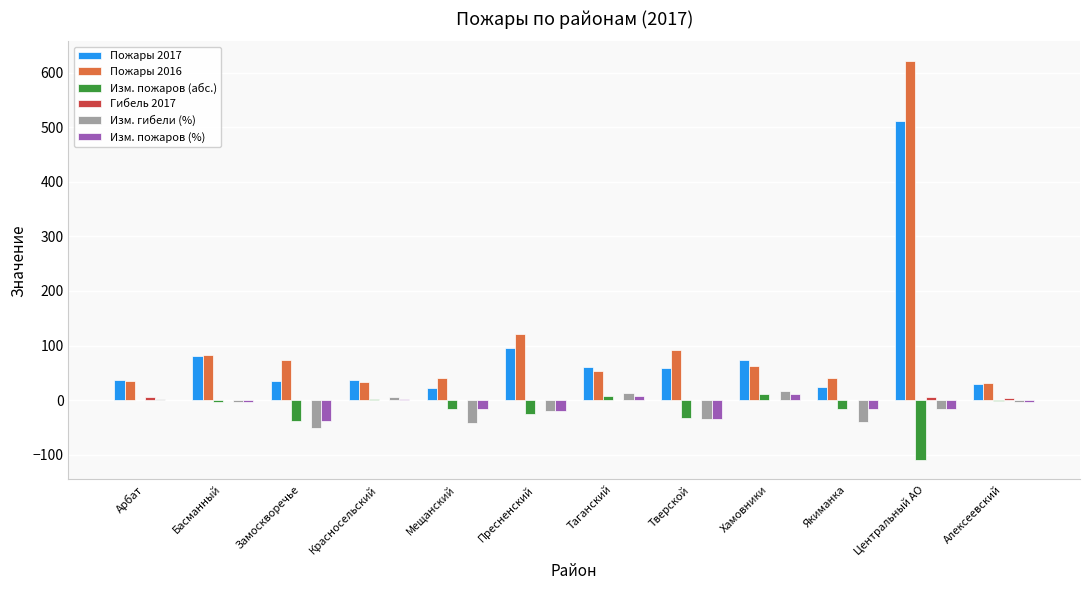

What is the total value across all series at Красносельский?

79